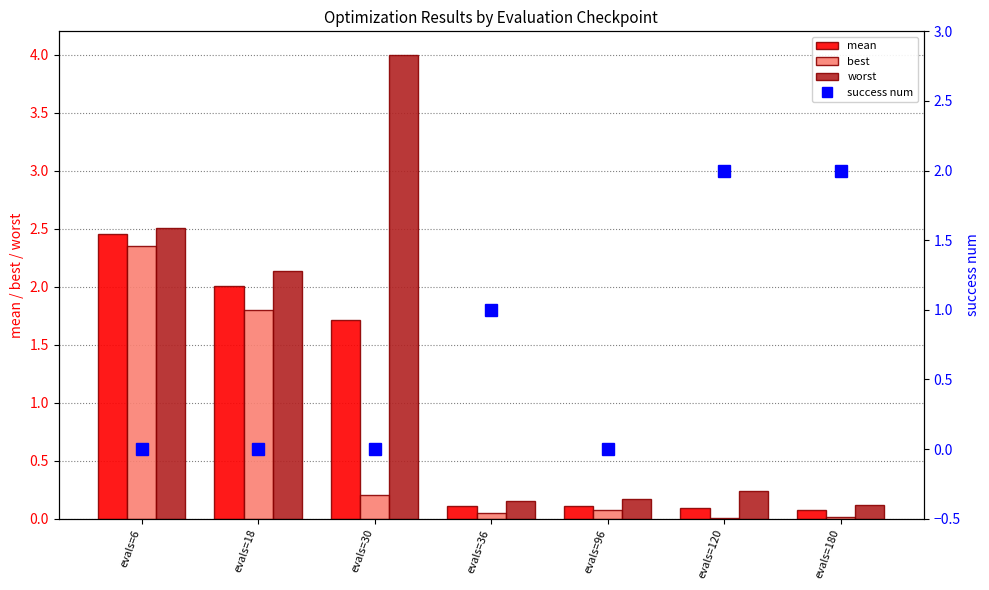

Reading left to right, extract all data points from this chart.

mean: evals=6=2.5	evals=18=2.0	evals=30=1.7	evals=36=0.1	evals=96=0.1	evals=120=0.1	evals=180=0.1
best: evals=6=2.3	evals=18=1.8	evals=30=0.2	evals=36=0.0	evals=96=0.1	evals=120=0.0	evals=180=0.0
worst: evals=6=2.5	evals=18=2.1	evals=30=4.0	evals=36=0.1	evals=96=0.2	evals=120=0.2	evals=180=0.1
success num: evals=6=0.0	evals=18=0.0	evals=30=0.0	evals=36=1.0	evals=96=0.0	evals=120=2.0	evals=180=2.0